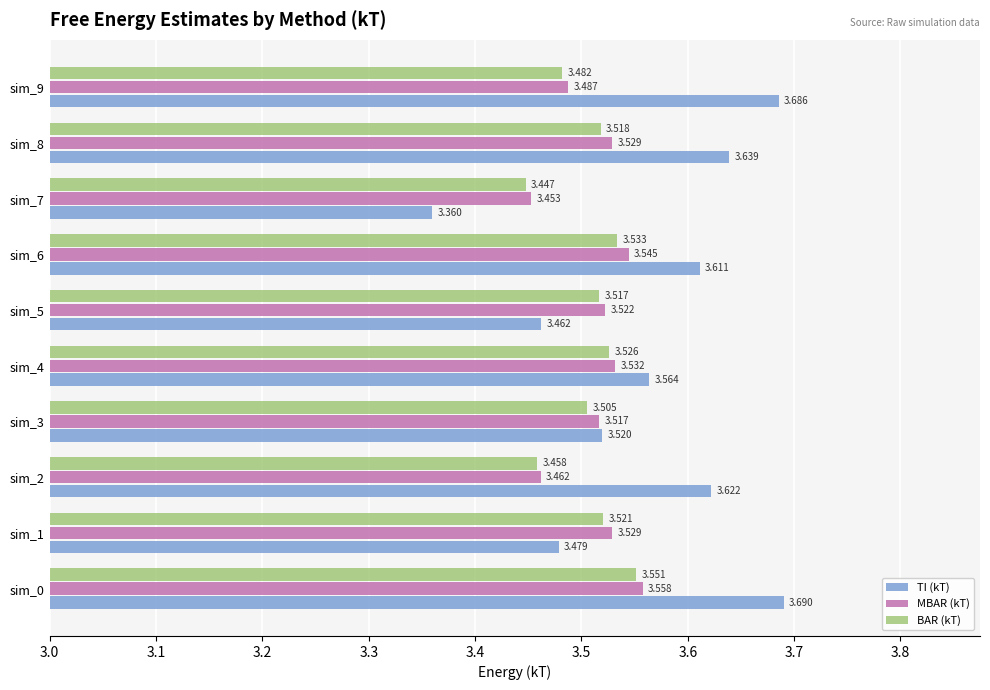

Is the value of BAR (kT) at sim_8 greater than the value of MBAR (kT) at sim_6?

No